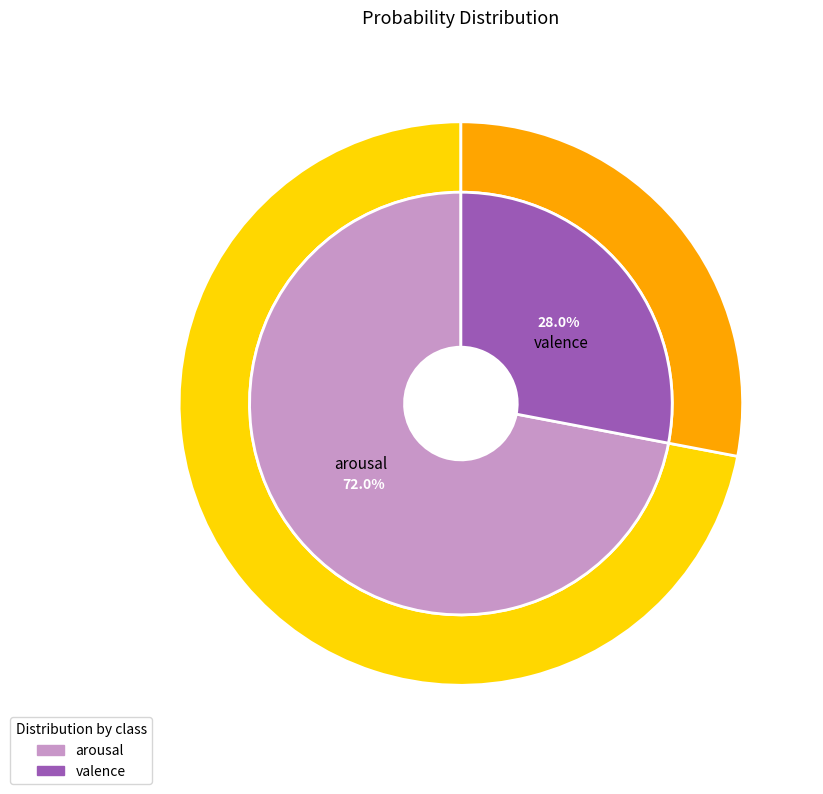

What percentage is NOT represented by arousal?

28.0%